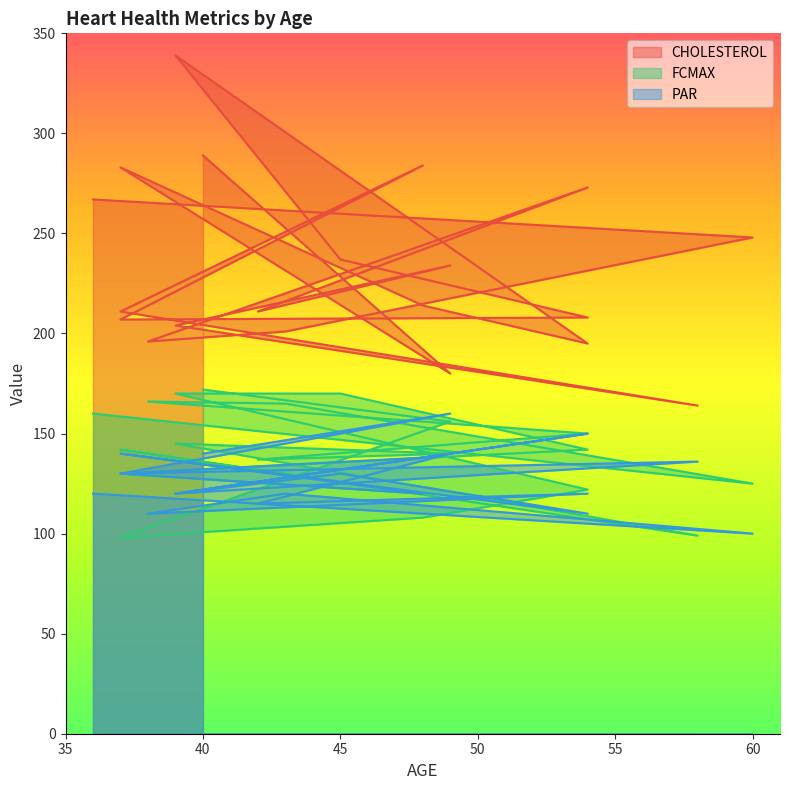

In FCMAX, how many points are higher than both neighbors (excluding endpoints)?

3